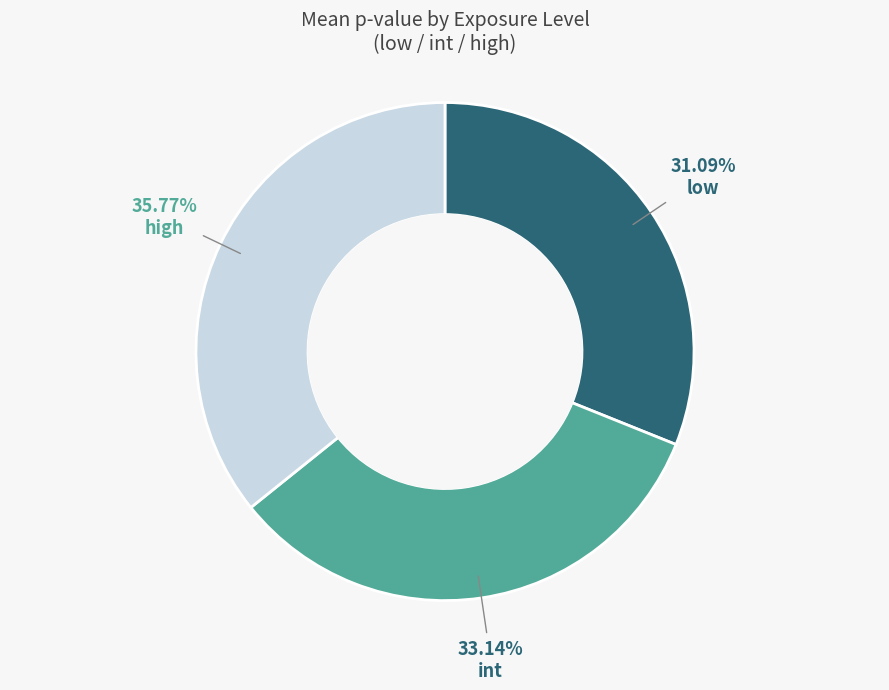

Rank the categories by value from highest to lowest.

high, int, low